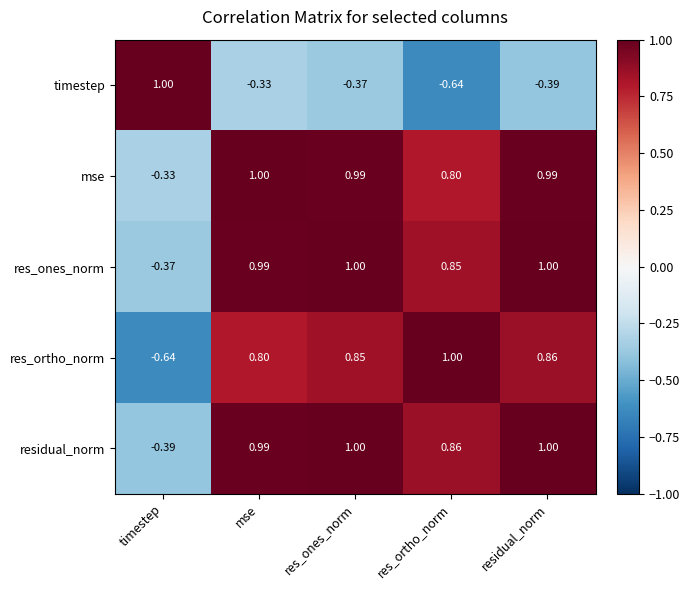

Which series changed the most between timestep and mse?

res_ortho_norm